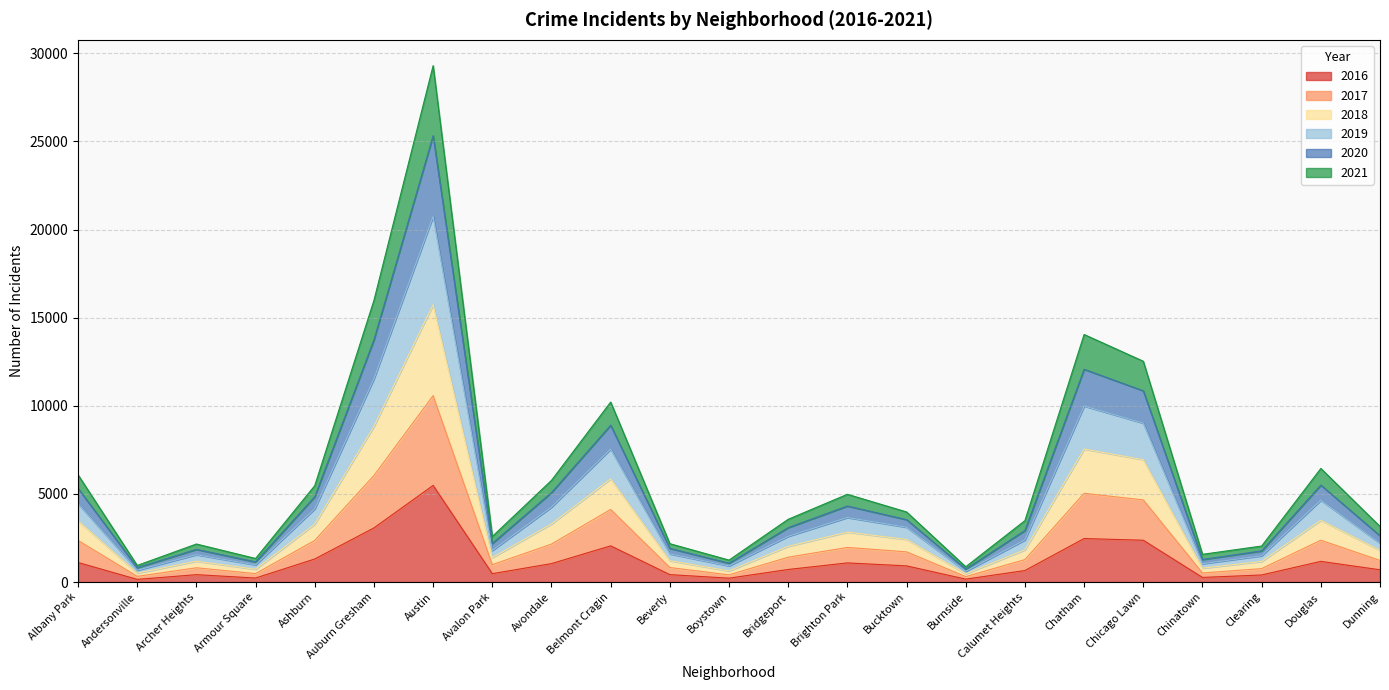

Does the chart have visible grid lines?

Yes